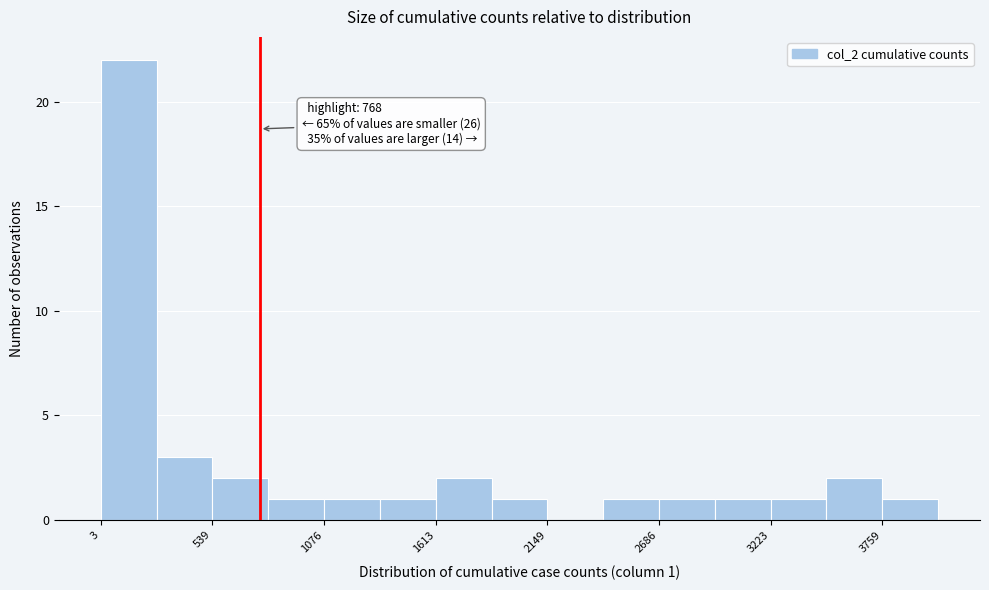

Around what value on the x-axis is the tallest bar? Give the approximate position of its centre, as read against the axis.

100